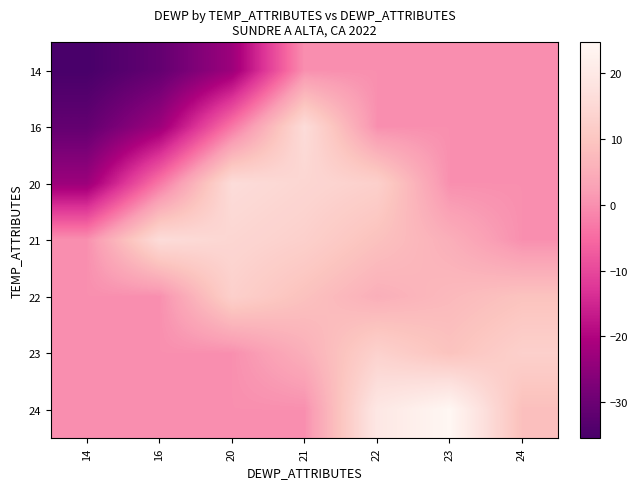

Reading right to left, transcribe all the data shown in this chart.

14: 24=0.0	23=0.0	22=0.0	21=0.0	20=-22.9	16=-31.3	14=-35.5
16: 24=0.0	23=0.0	22=0.0	21=16.2	20=-3.3	16=-22.9	14=-31.3
20: 24=0.0	23=0.0	22=12.7	21=14.4	20=16.2	16=-3.3	14=-22.9
21: 24=0.0	23=5.2	22=9.0	21=12.7	20=14.4	16=16.2	14=0.0
22: 24=9.3	23=7.3	22=5.2	21=9.0	20=12.7	16=0.0	14=0.0
23: 24=12.8	23=9.3	22=13.1	21=5.2	20=0.0	16=0.0	14=0.0
24: 24=8.5	23=24.7	22=19.6	21=0.0	20=0.0	16=0.0	14=0.0